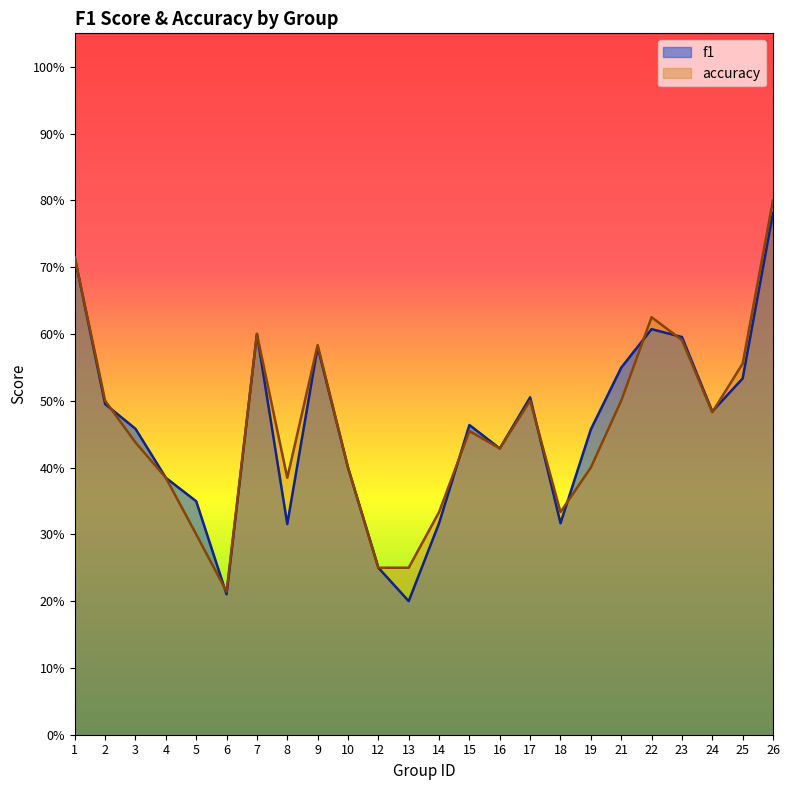

Which category has the highest value in the accuracy series?

26